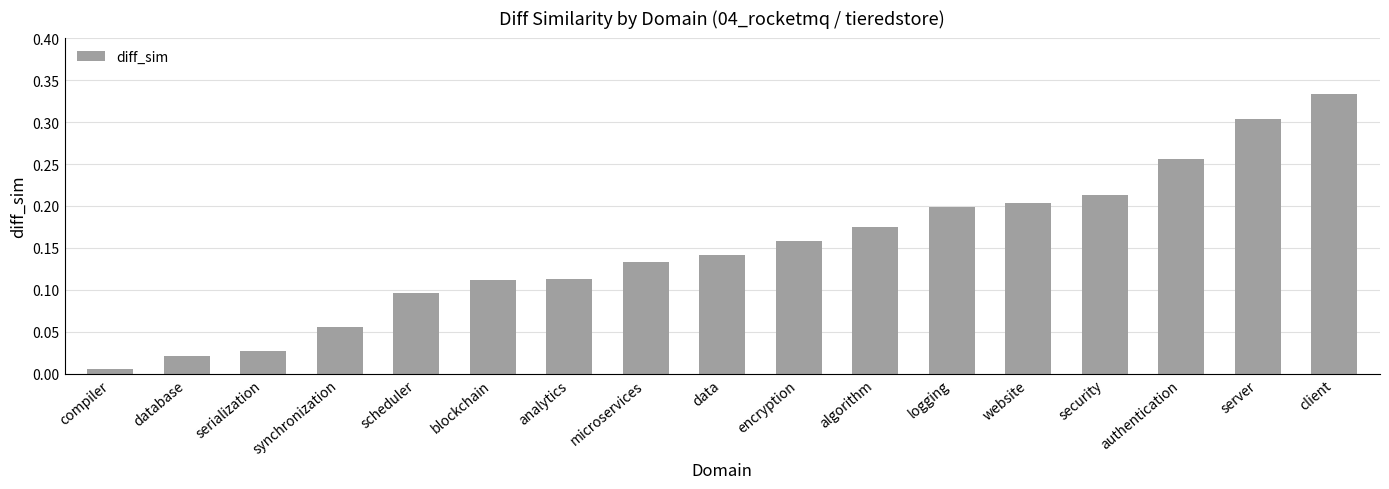

The value at blockchain is 0.1. True or false?

True